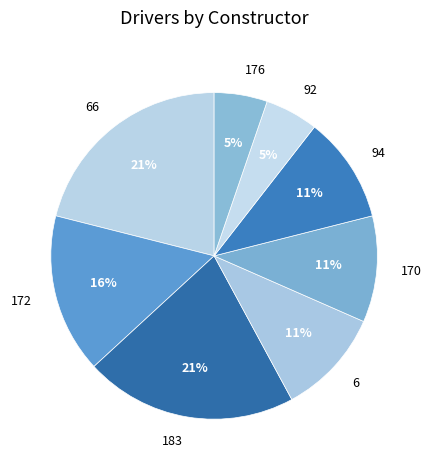

Does 170 account for over 50% of the chart?

No